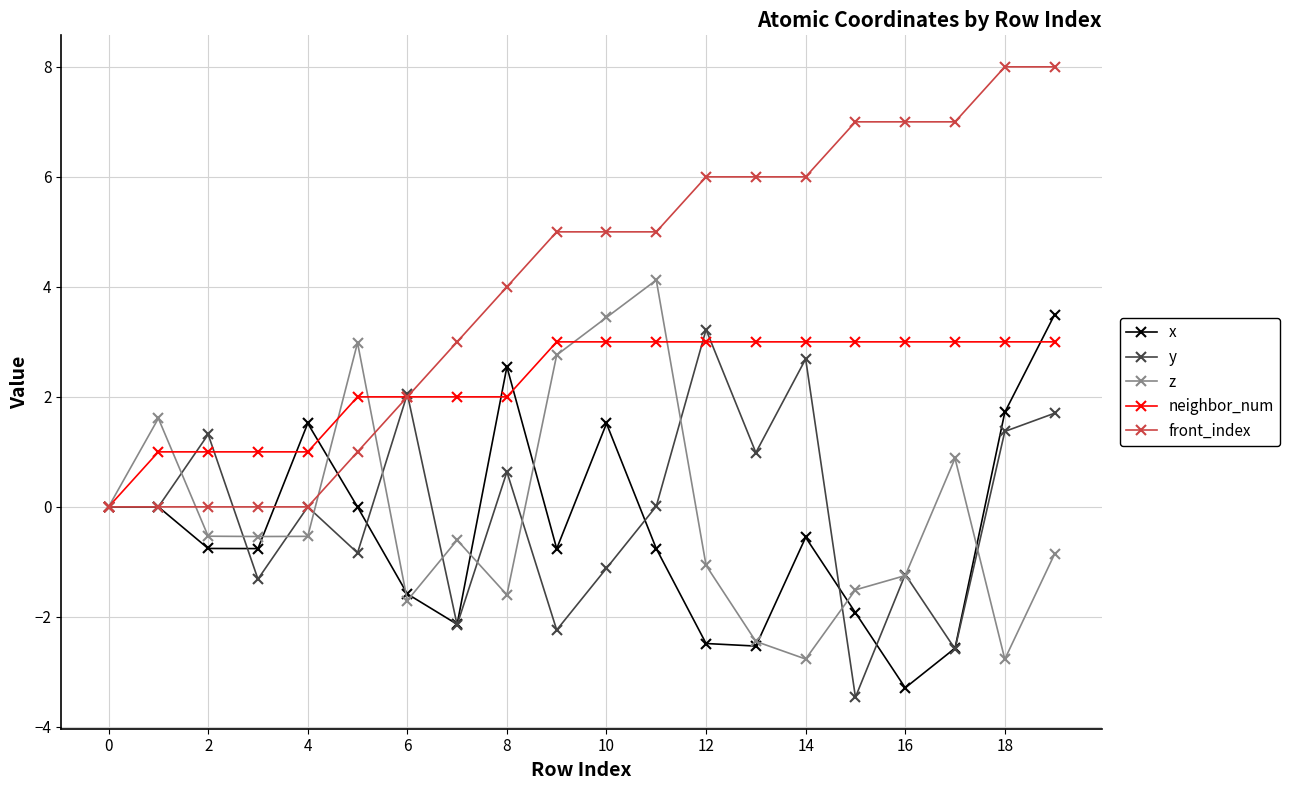

How many positive values does the neighbor_num series have?

19